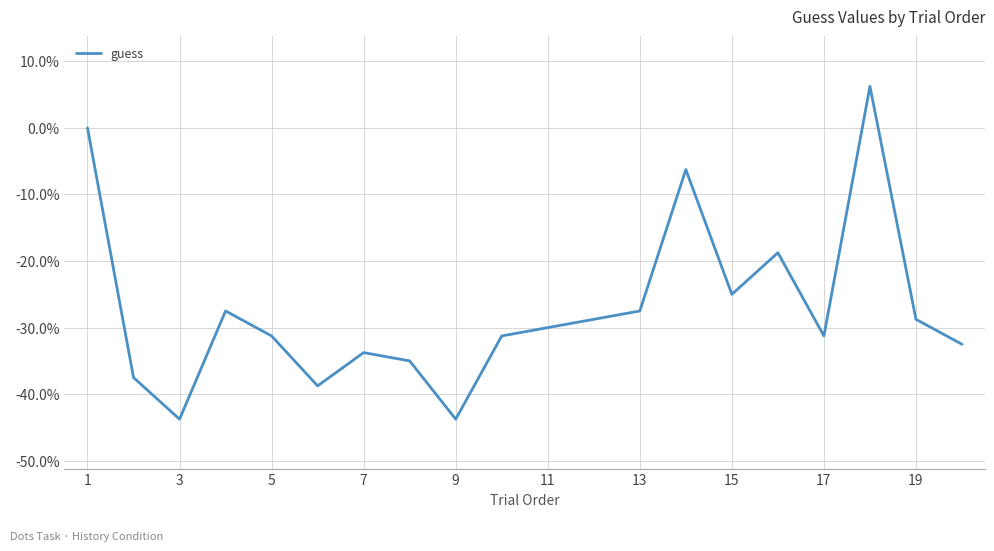

What is the difference between the maximum and minimum values?

50.0